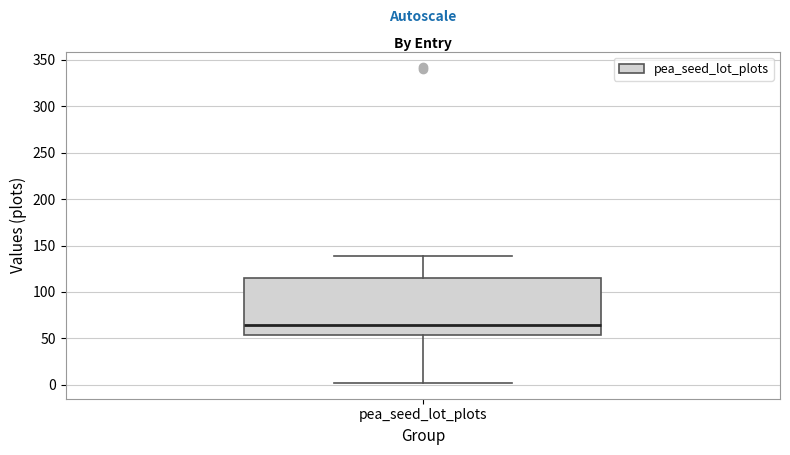

Transcribe this box plot: give where the median line is, the range the box spans, and where the two whiskers end, as read against the y-axis. The values are not printed on the chart, so give them approximately, as read against the axis.

median 65, box 55 to 115, whiskers 0 to 140